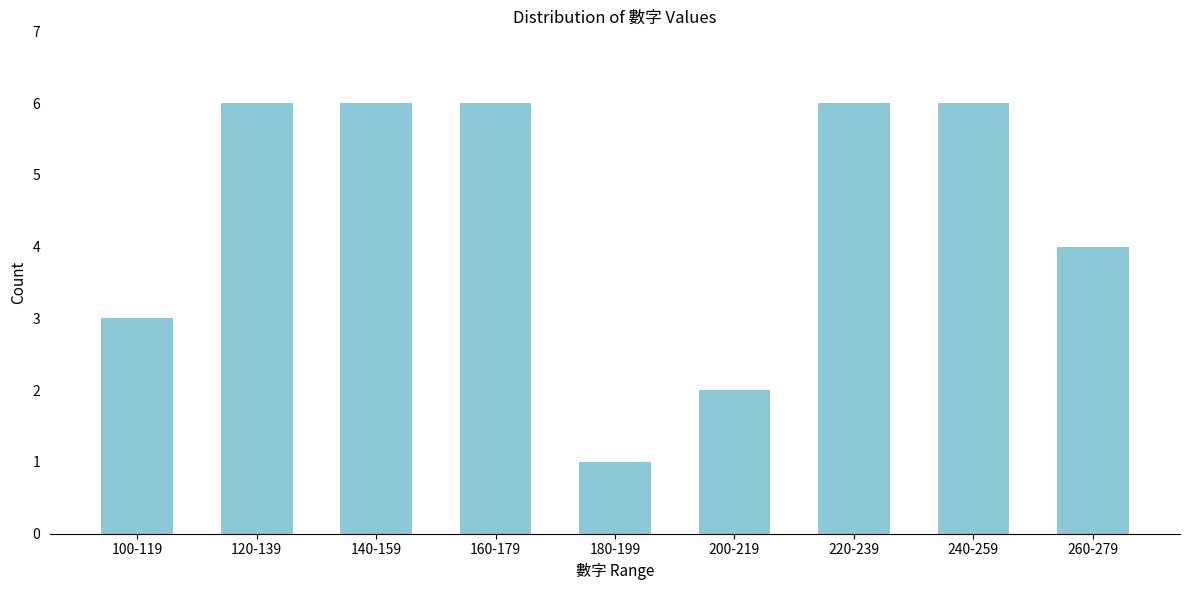

Reading left to right, transcribe all the data shown in this chart.

100-119=3	120-139=6	140-159=6	160-179=6	180-199=1	200-219=2	220-239=6	240-259=6	260-279=4